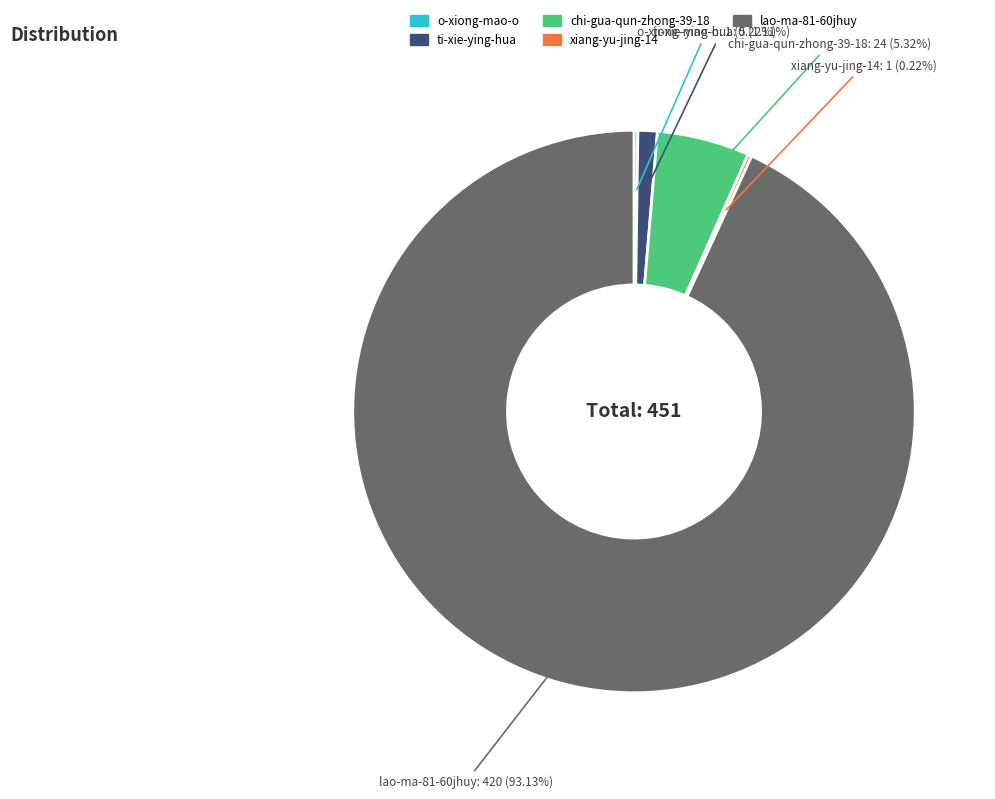

Is there any slice that represents more than half of the pie?

Yes